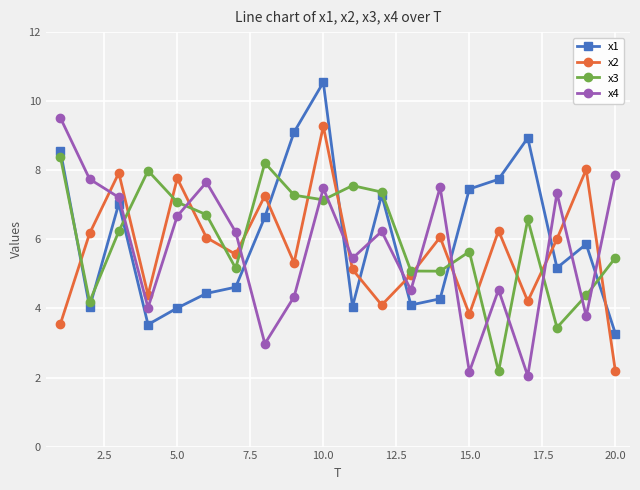

Does the chart display data point markers on the line(s)?

Yes